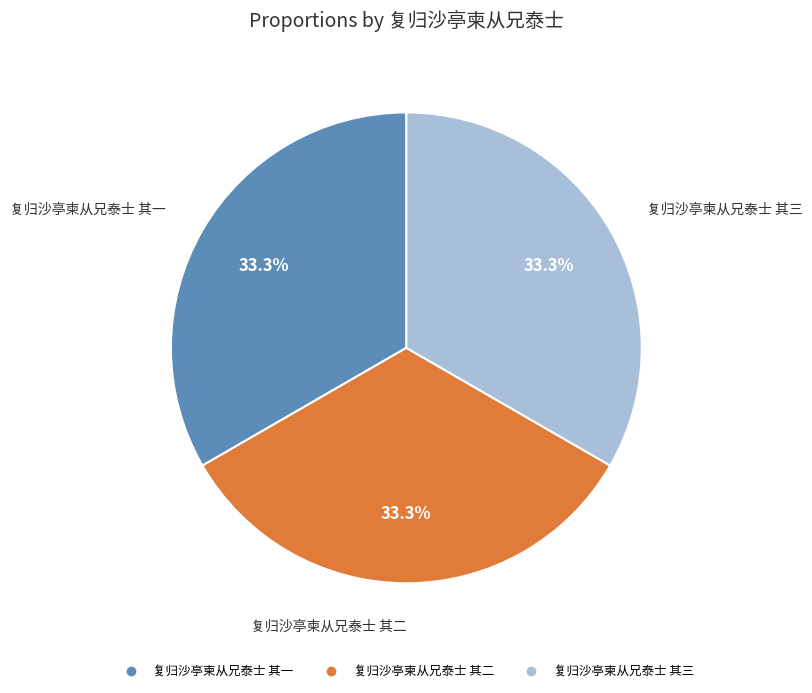

What is the ratio of the value at 复归沙亭柬从兄泰士 其二 to the value at 复归沙亭柬从兄泰士 其一?

1.0